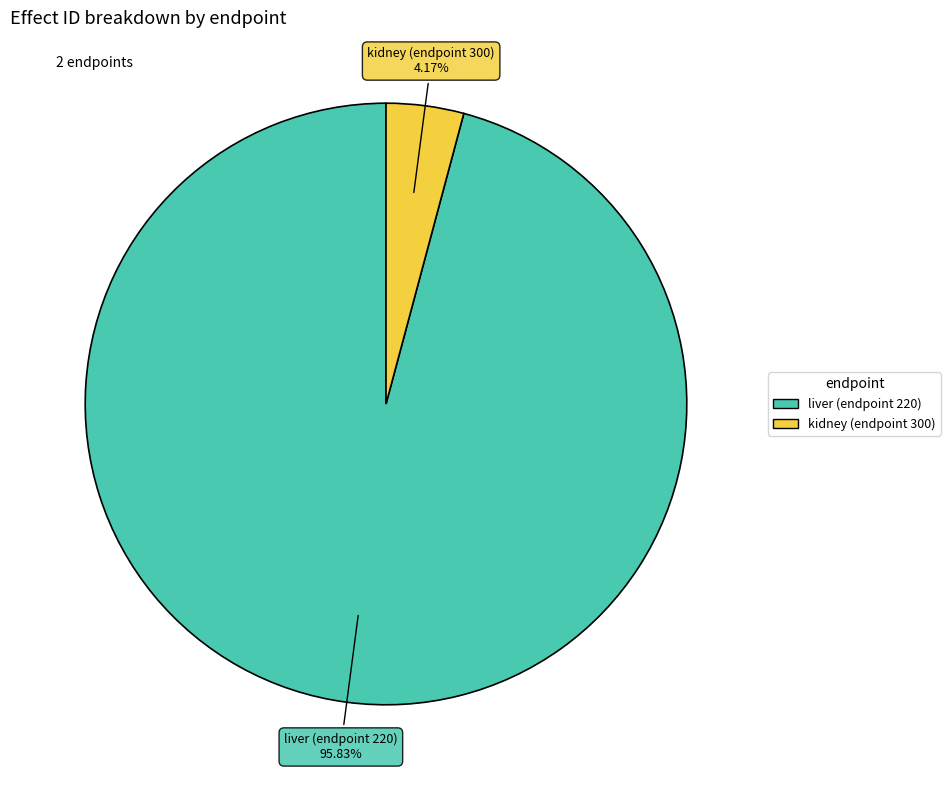

Approximately how many times larger is the value at liver (endpoint 220) compared to kidney (endpoint 300)?

23.0